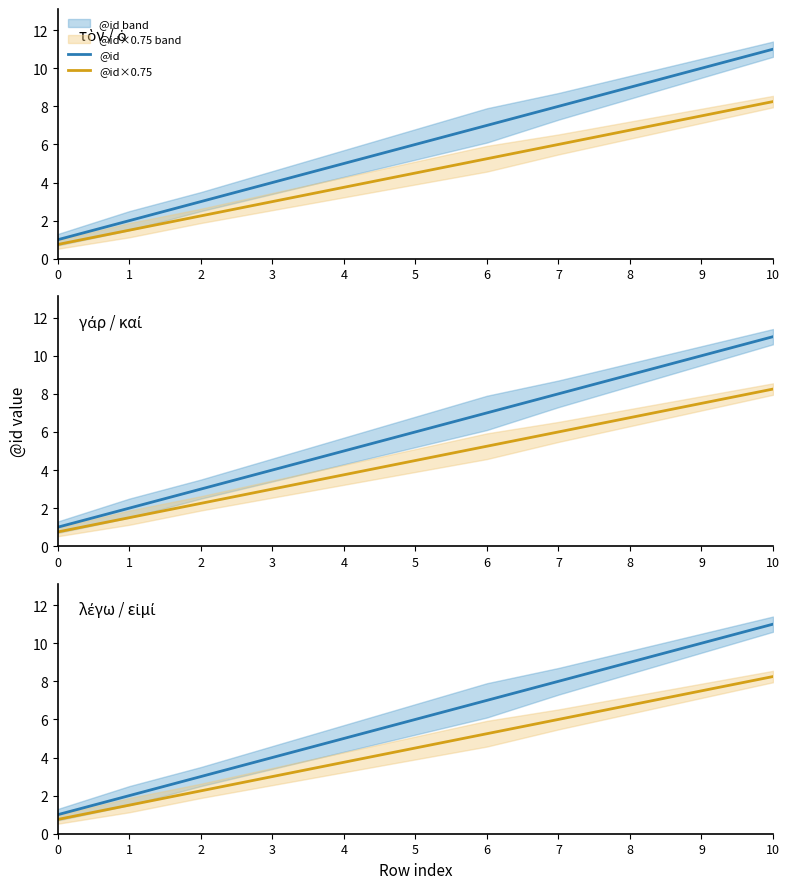

What is the average value of the @id×0.75 series?

4.5